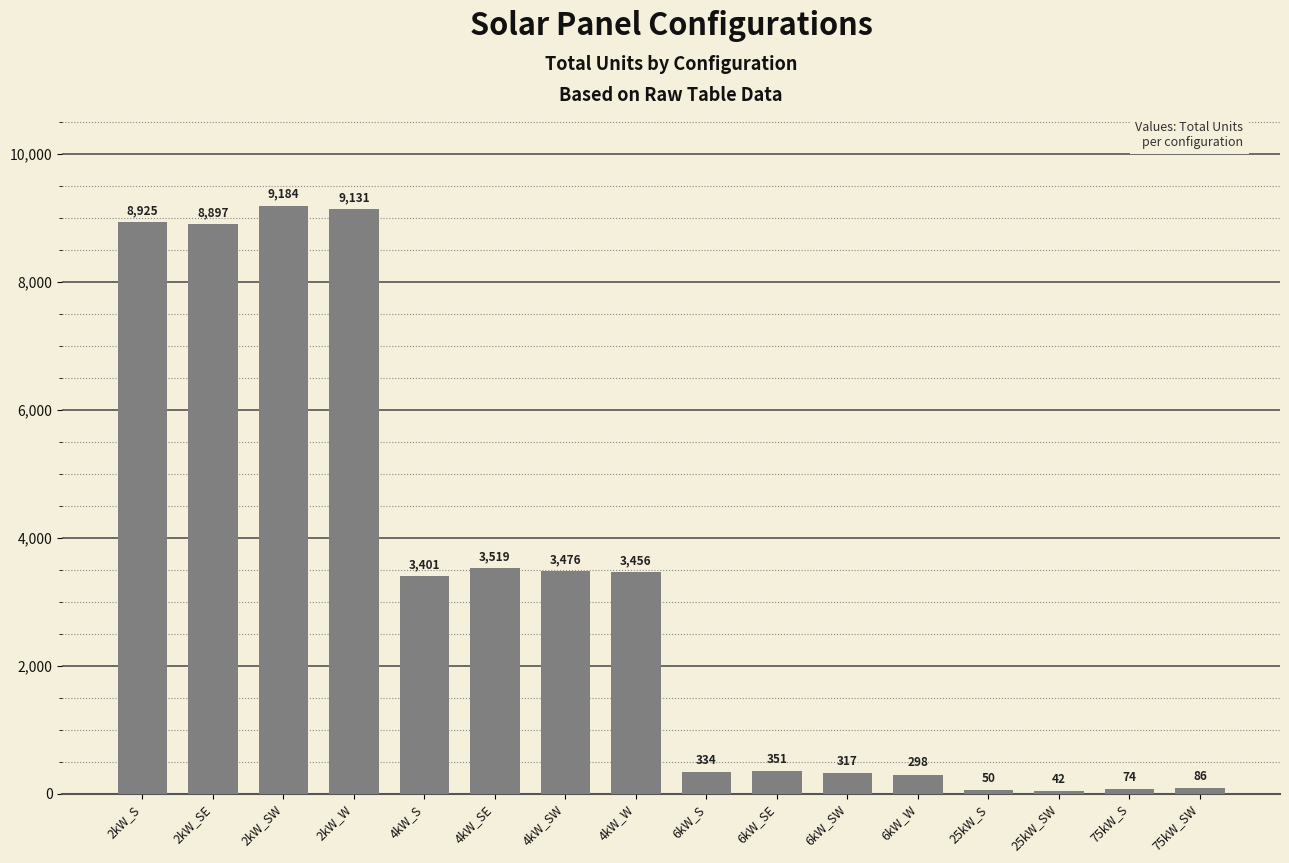

What is the label of the 5th bar from the right?

6kW_W